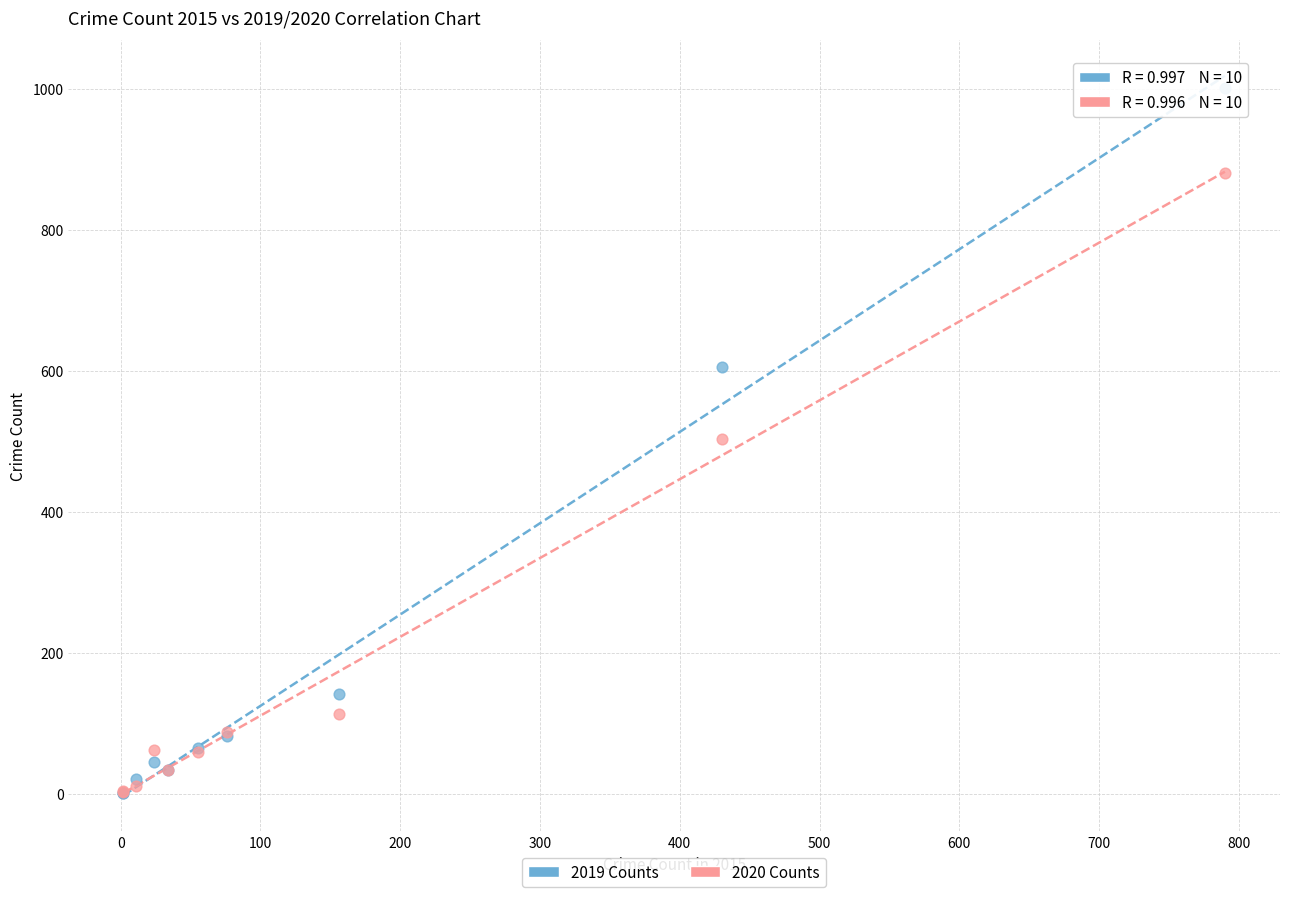

In the 2020 Counts series, what Y value is closest to 441?

504